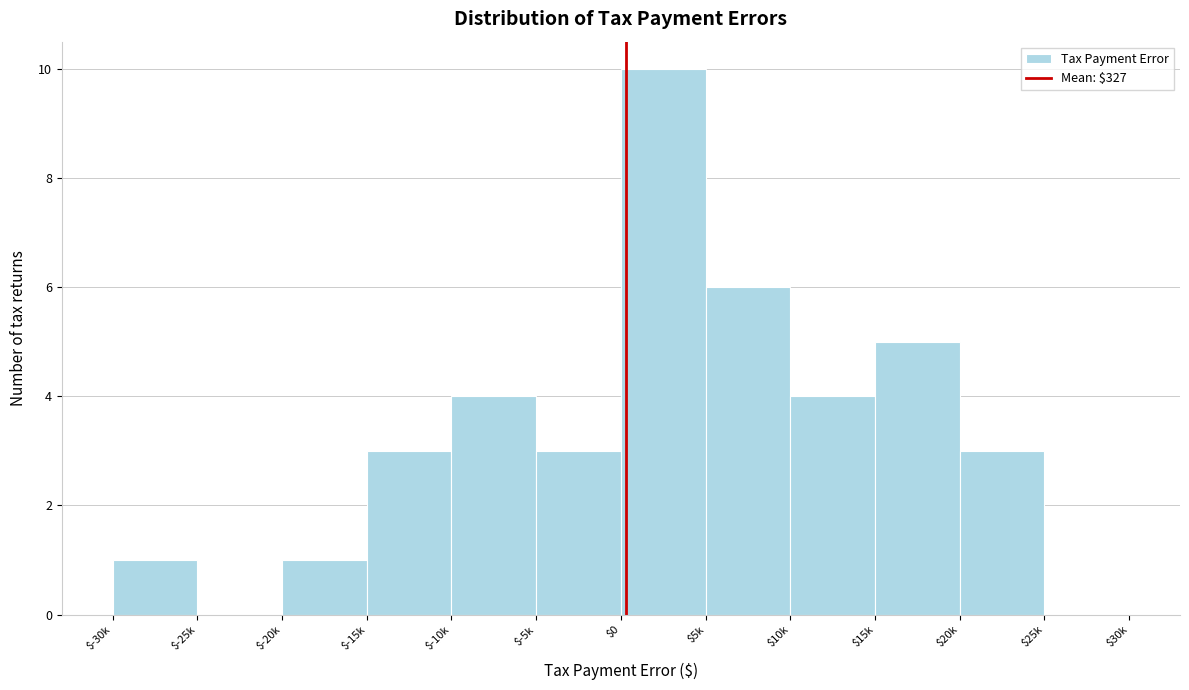

What is the greatest value displayed?

10